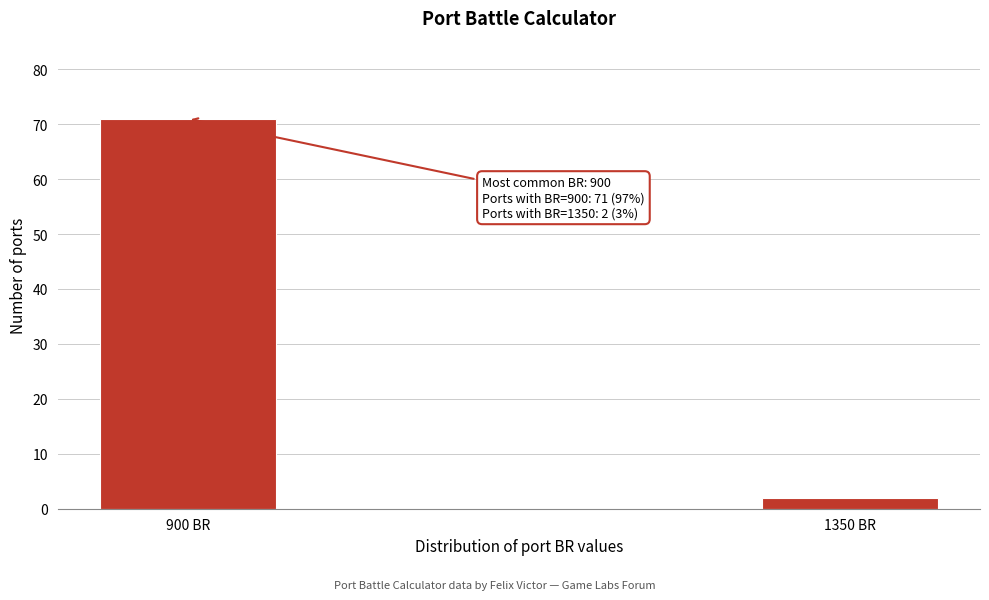

Reading left to right, transcribe all the data shown in this chart.

71	2